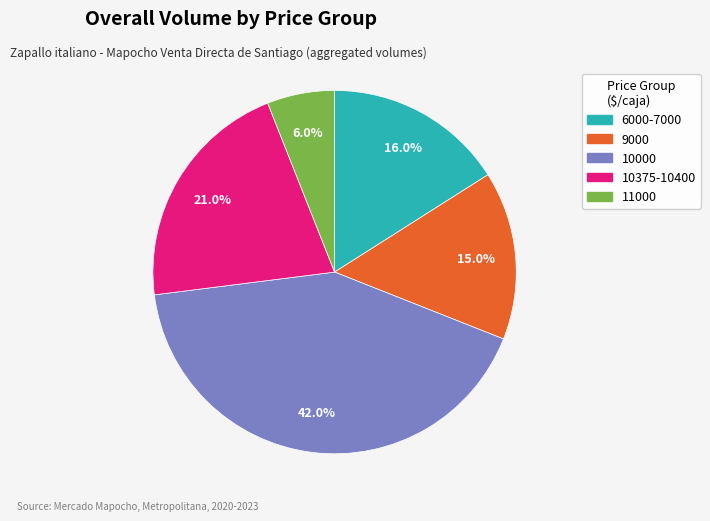

Between 10375-10400 and 10000, which is larger?

10000